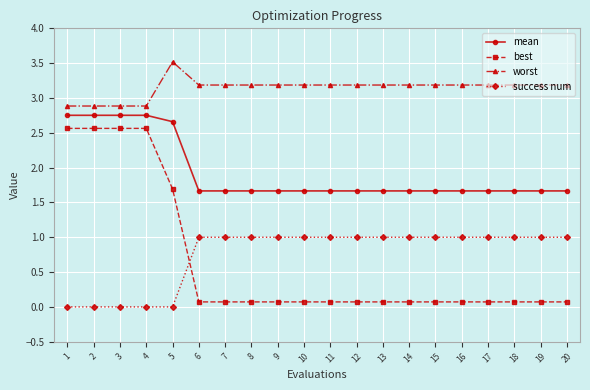

How many data points in worst are less than 3?

4